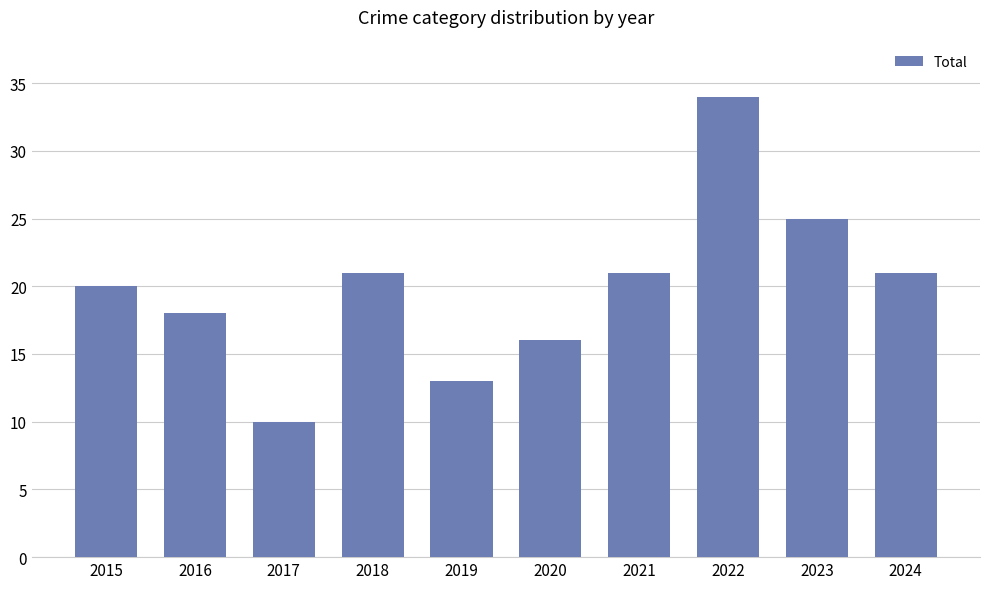

Does the chart contain stacked bars?

No